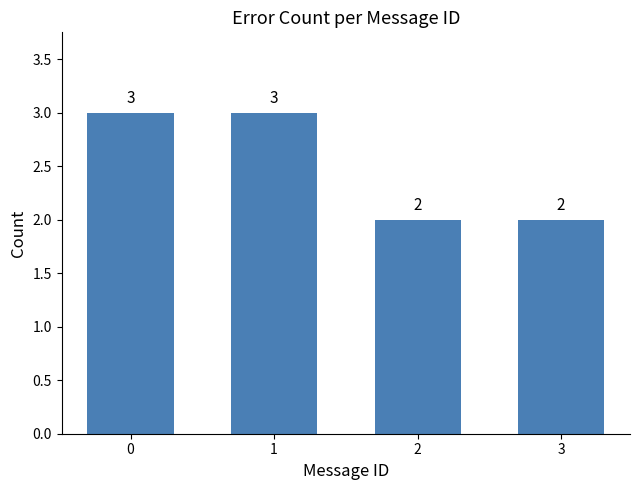

How many values are between 2 and 3?

4